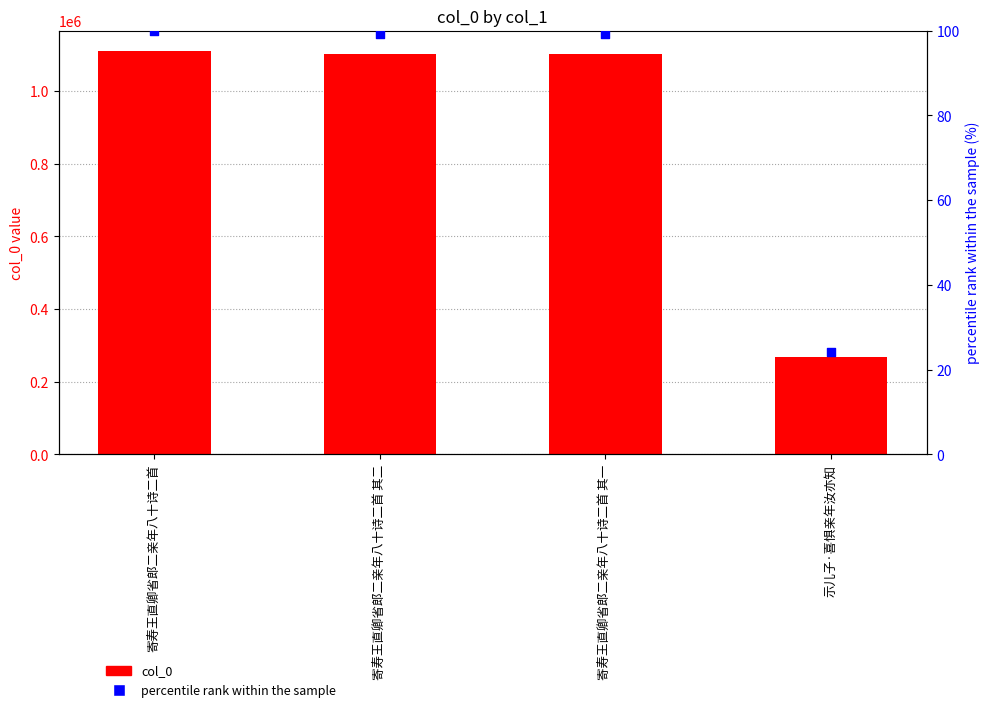

At how many categories does at least one series exceed 358565?

3